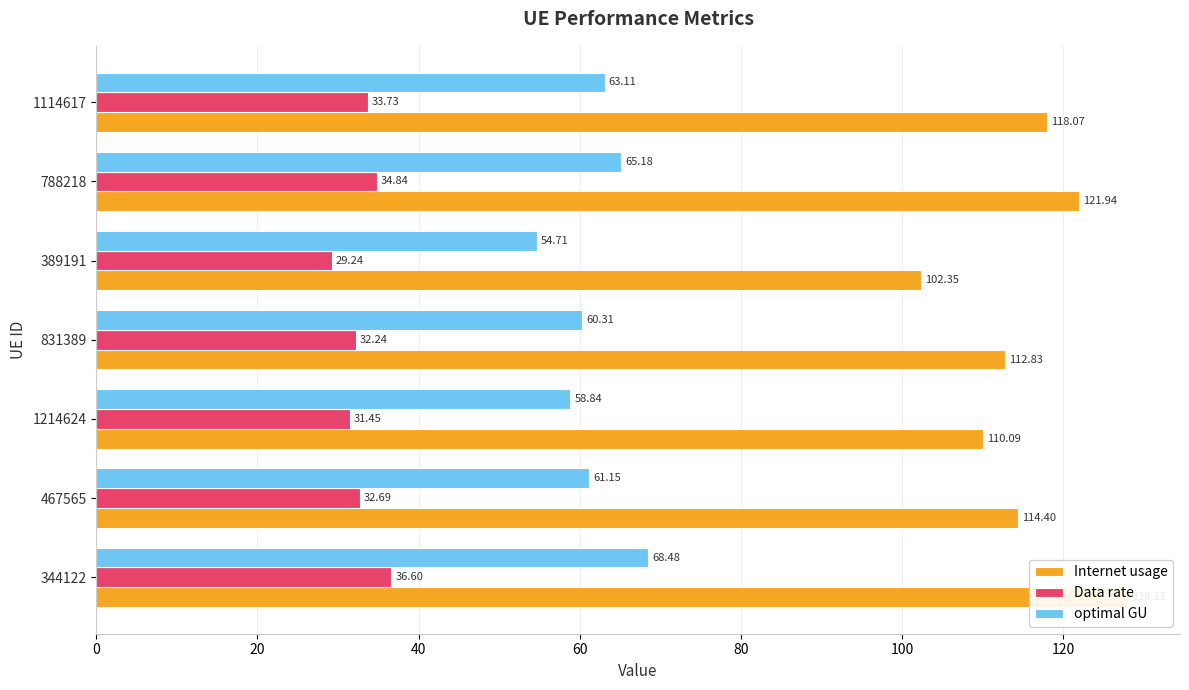

Rank the series by their maximum value, from highest to lowest.

Internet usage, optimal GU, Data rate